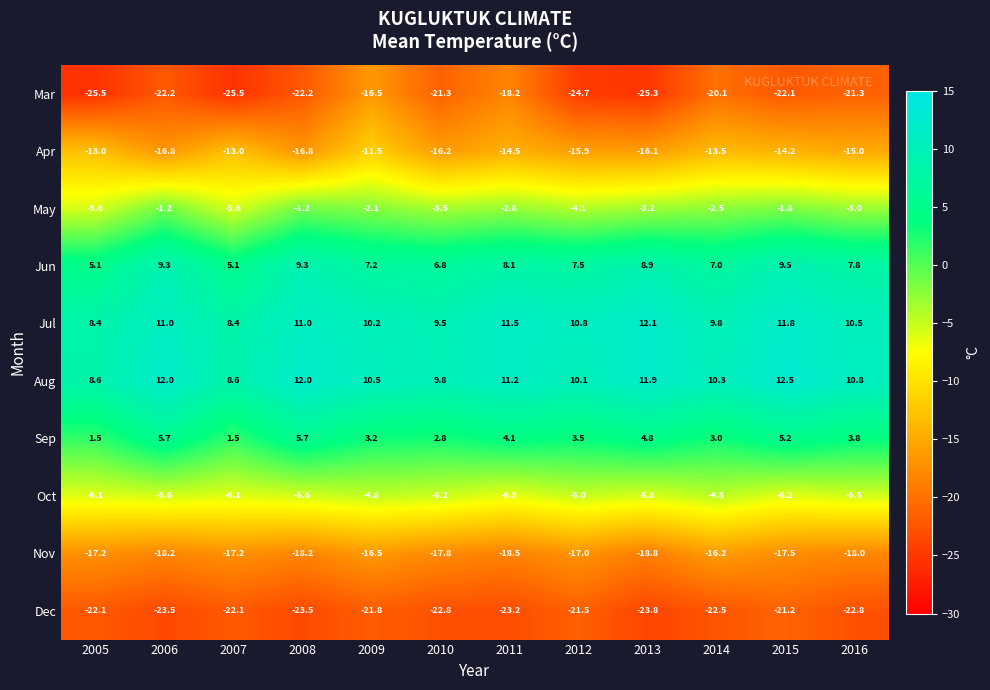

What is the sum of all Oct values?

-66.9